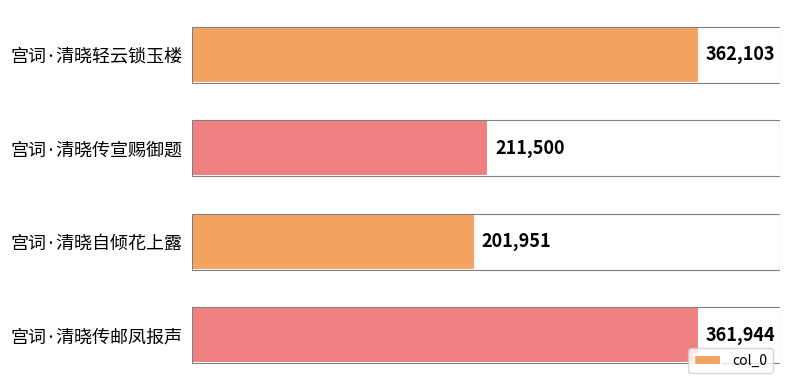

What is the sum of all values?

1137498